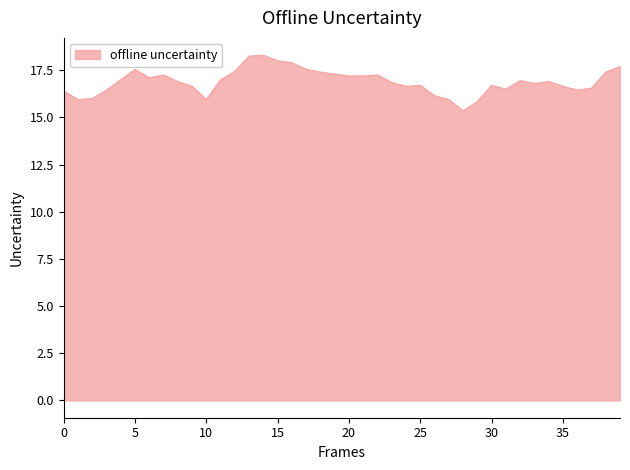

What is the difference between the second highest and minimum values?

2.9